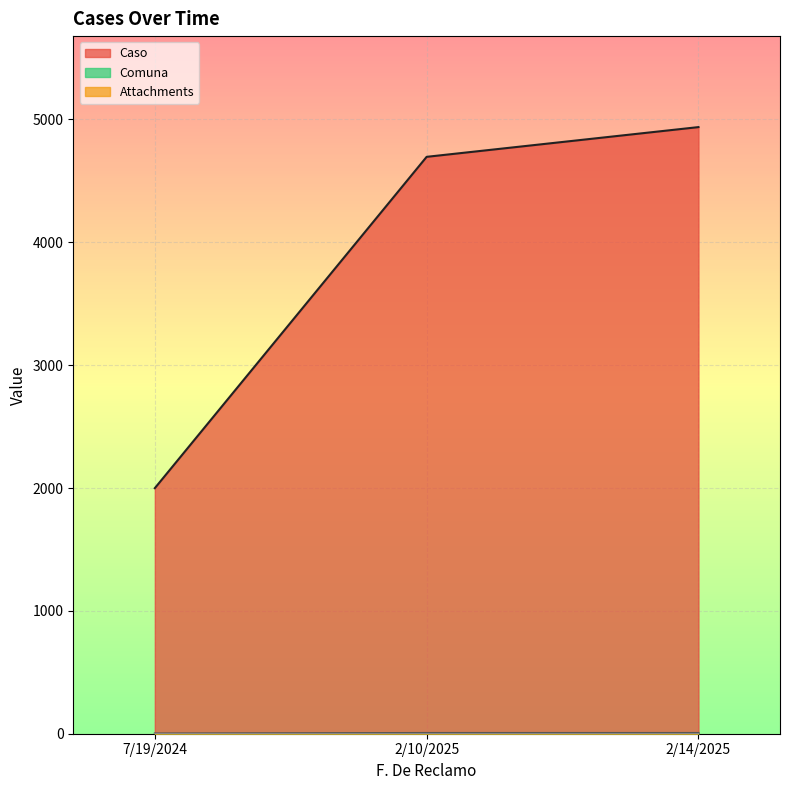

Which series has the widest spread of values?

Caso